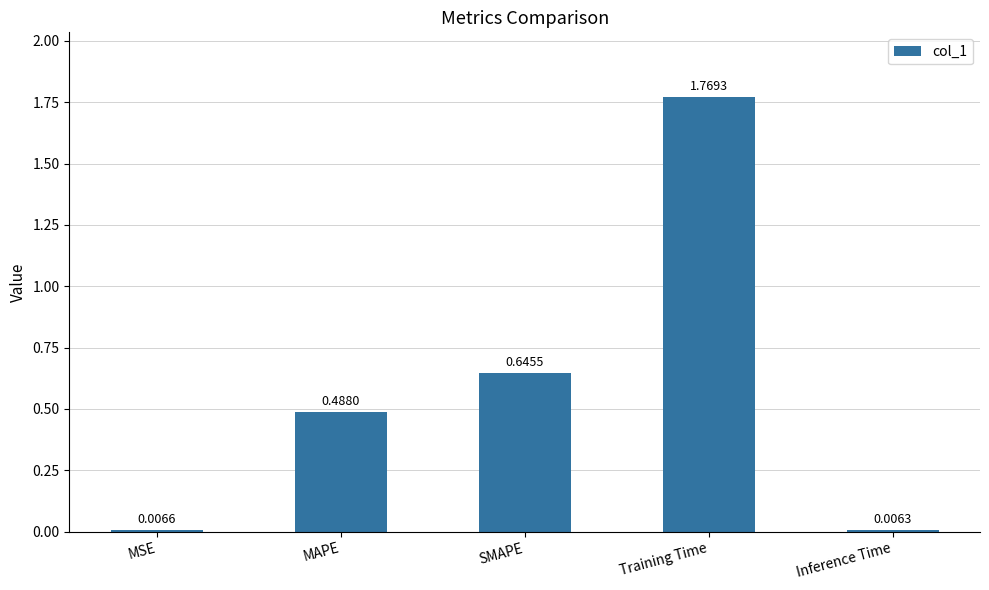

What position from the right is SMAPE?

3